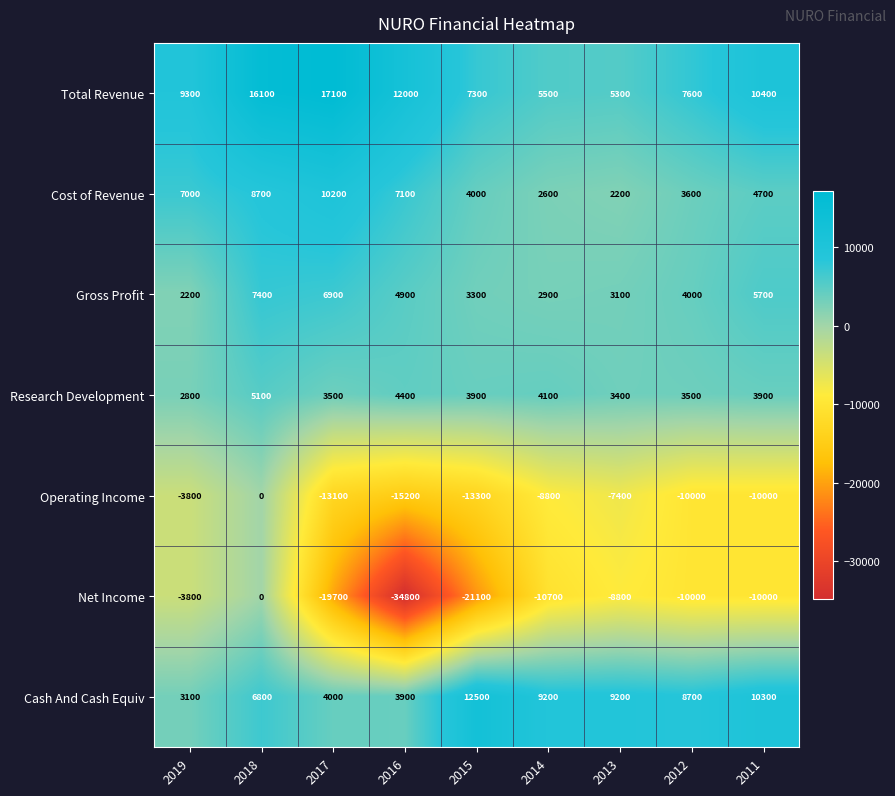

Rank the series at 2016 from lowest to highest value.

Net Income, Operating Income, Cash And Cash Equiv, Research Development, Gross Profit, Cost of Revenue, Total Revenue